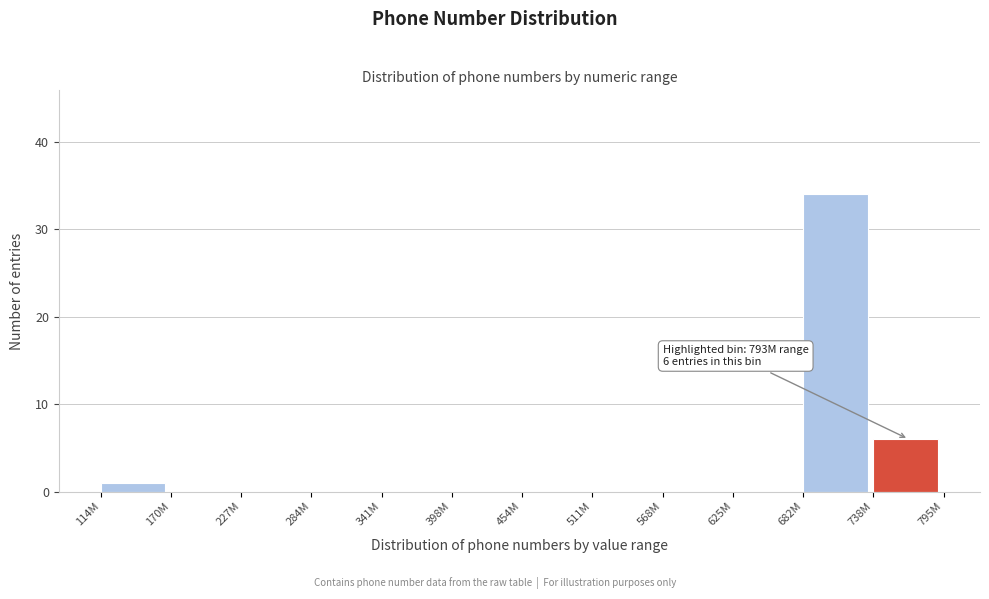

Reading left to right, what are all the values shown in this chart?

114M=1	170M=0	227M=0	284M=0	341M=0	398M=0	454M=0	511M=0	568M=0	625M=0	682M=34	738M=6